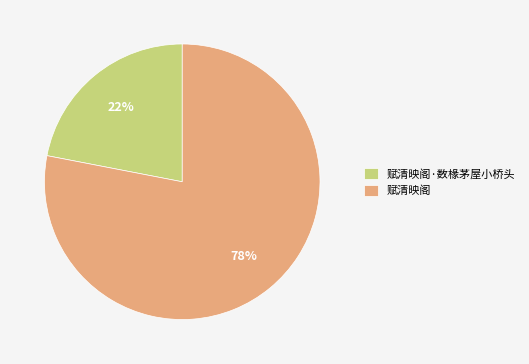

Which slice is the smallest?

赋清映阁·数椽茅屋小桥头